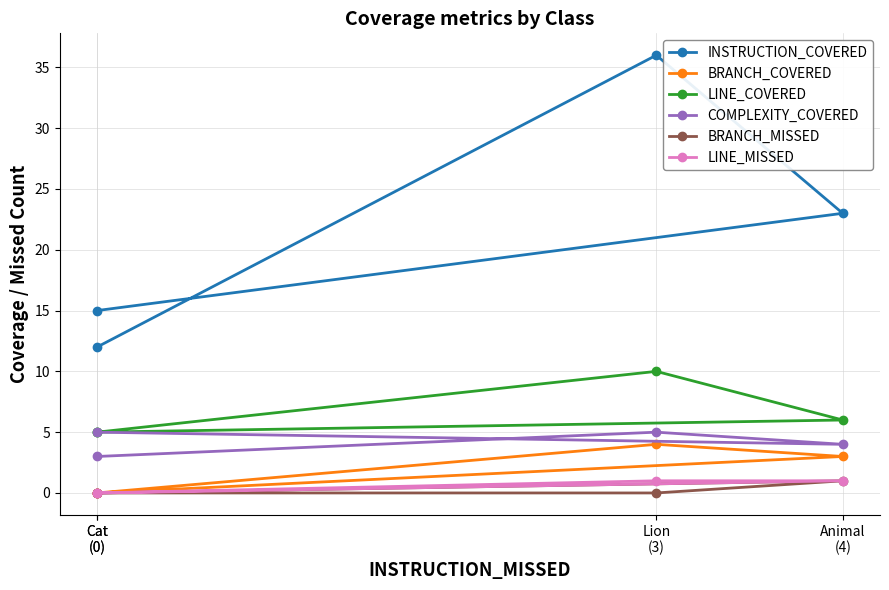

At Cat
(0), list the series in order from smallest to largest.

BRANCH_COVERED, BRANCH_MISSED, LINE_MISSED, LINE_COVERED, COMPLEXITY_COVERED, INSTRUCTION_COVERED